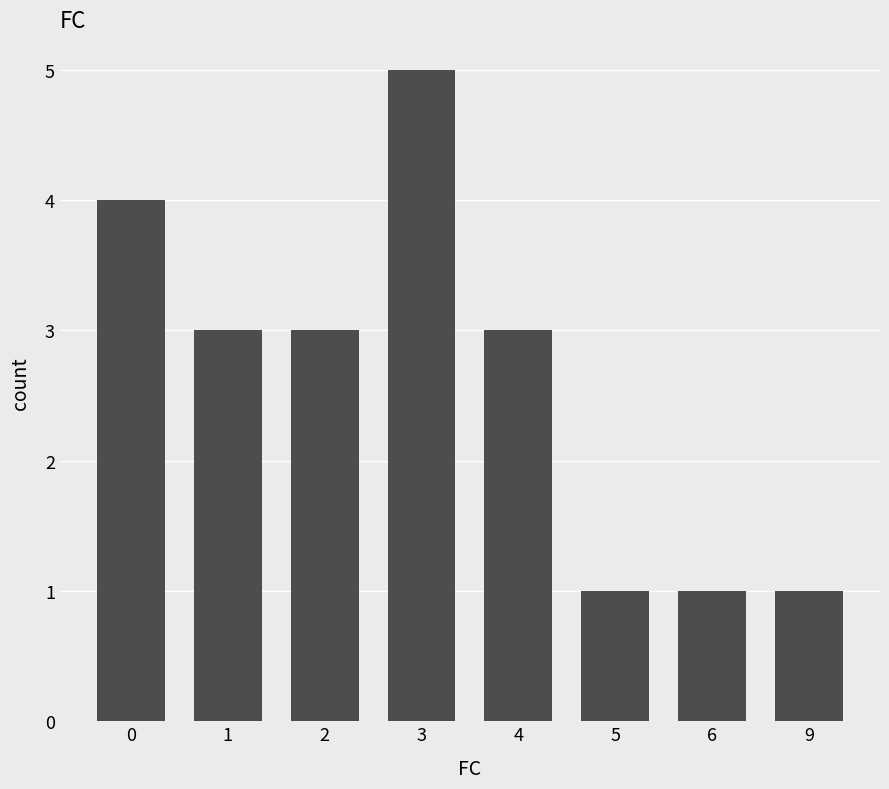

Which has a higher value, 6 or 1?

1